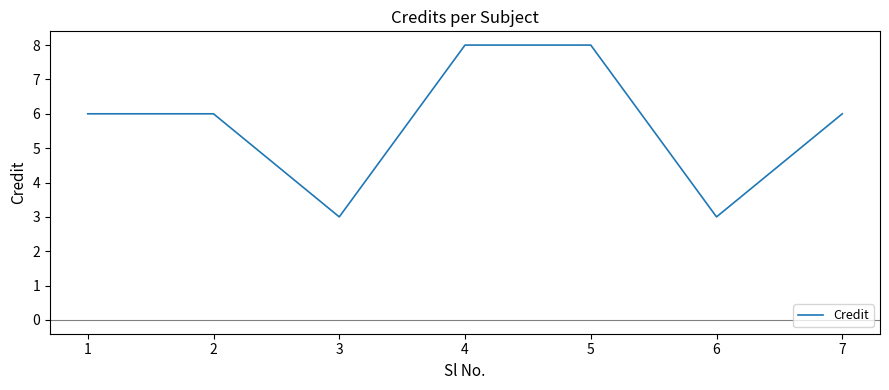

Where is the first local minimum?

3